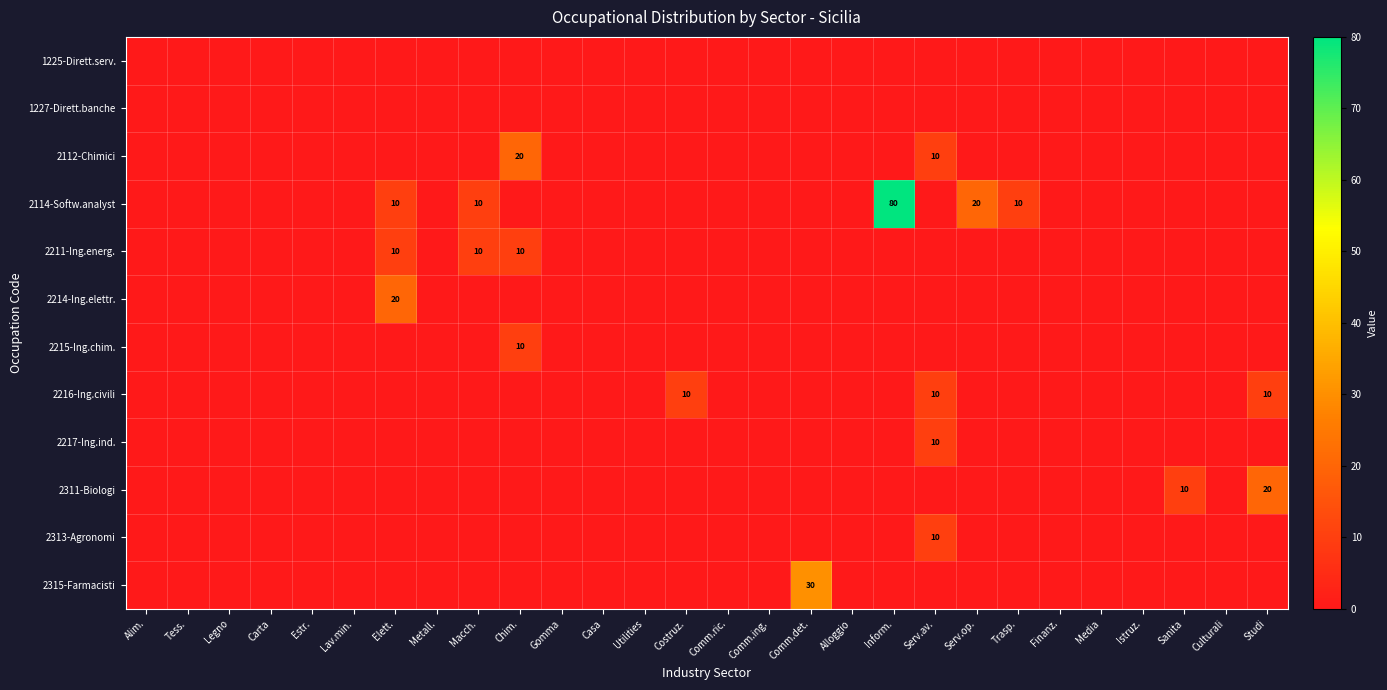

The value of 2217-Ing.ind. at Serv.av. is 17. True or false?

False